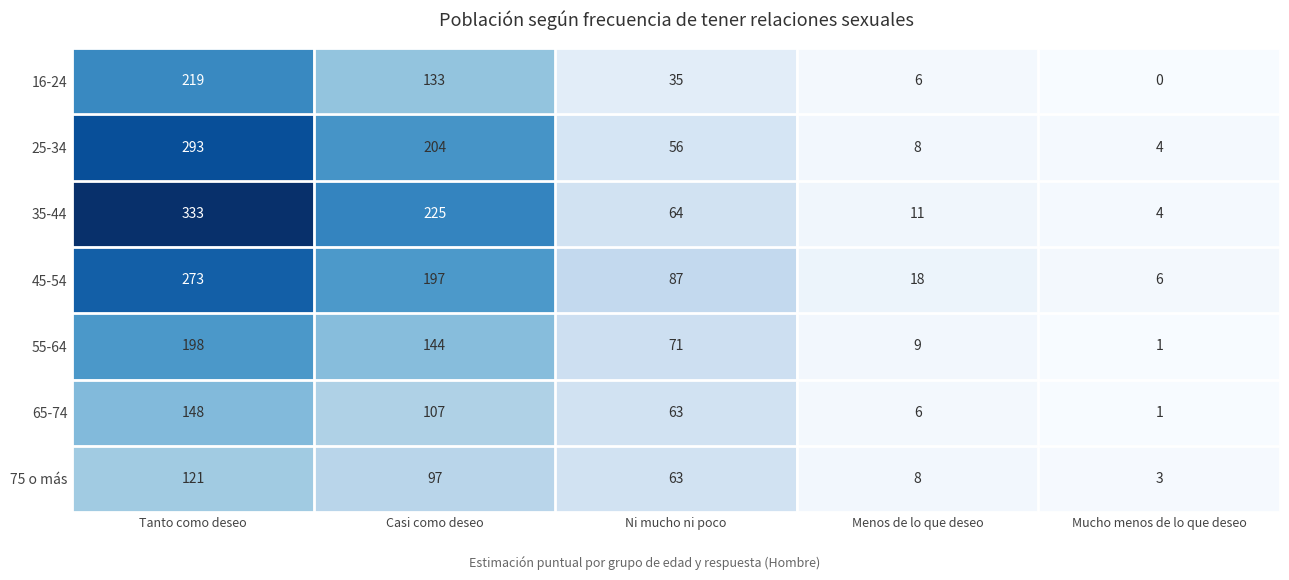

What is the total value across all series at Menos de lo que deseo?

66